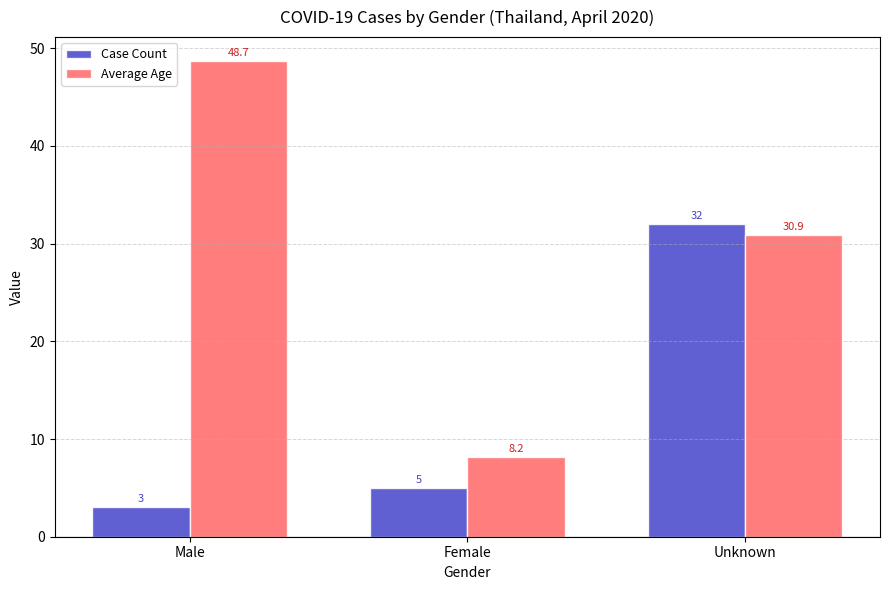

Reading right to left, what are all the values shown in this chart?

Case Count: Unknown=32.0	Female=5.0	Male=3.0
Average Age: Unknown=30.9	Female=8.2	Male=48.7